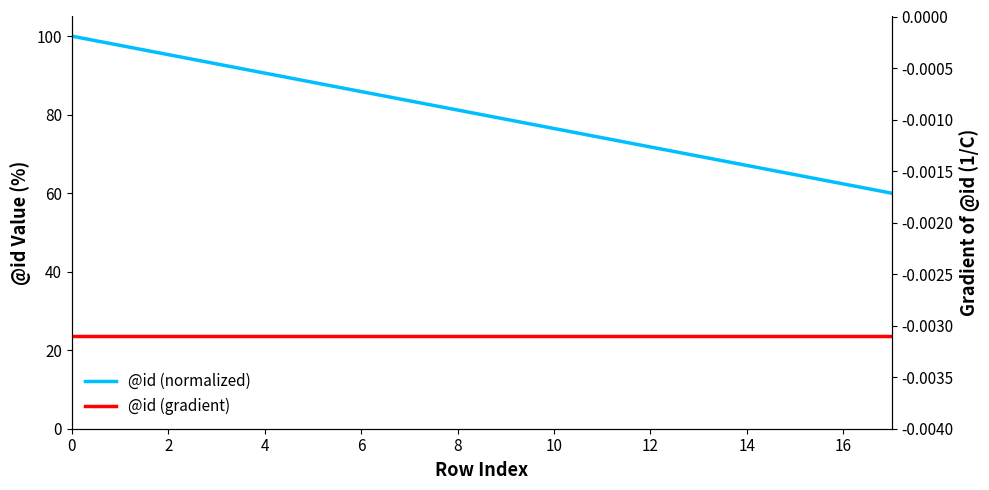

Rank the series by their average value, from lowest to highest.

@id (gradient), @id (normalized)